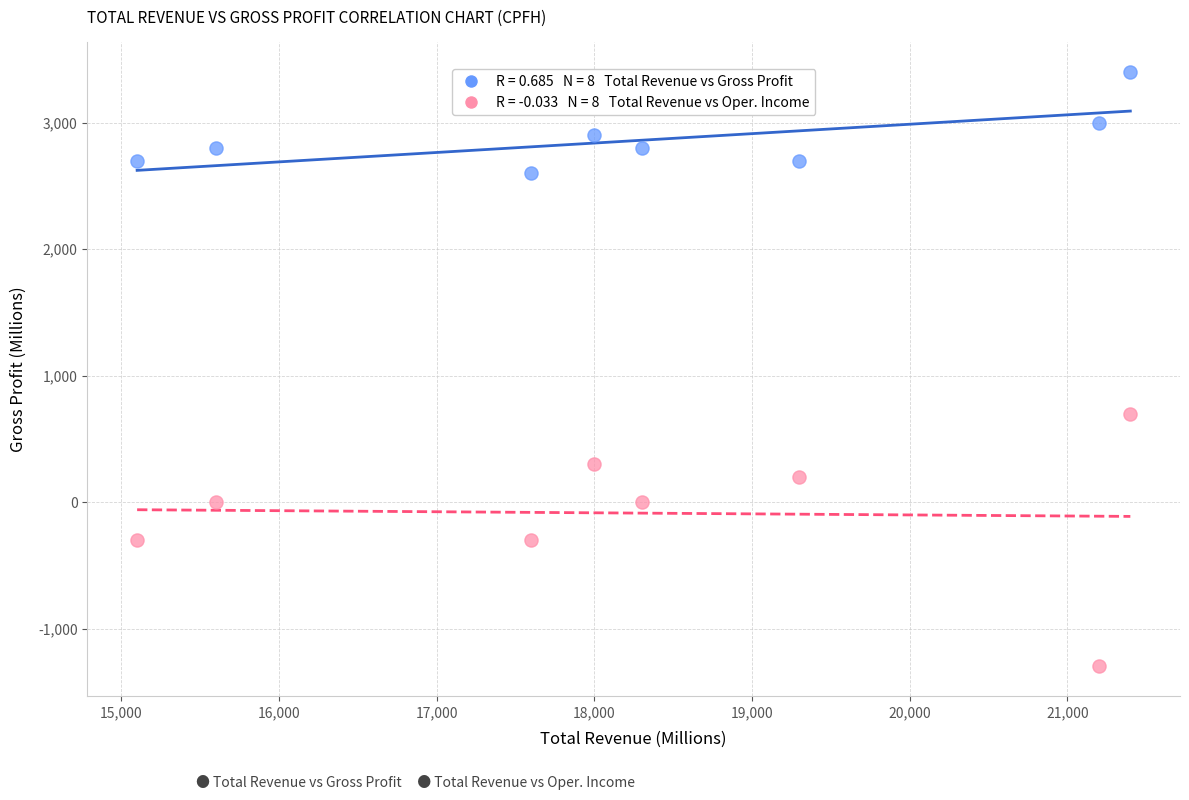

Across all data points, what is the range of X values (max minus min)?

6300